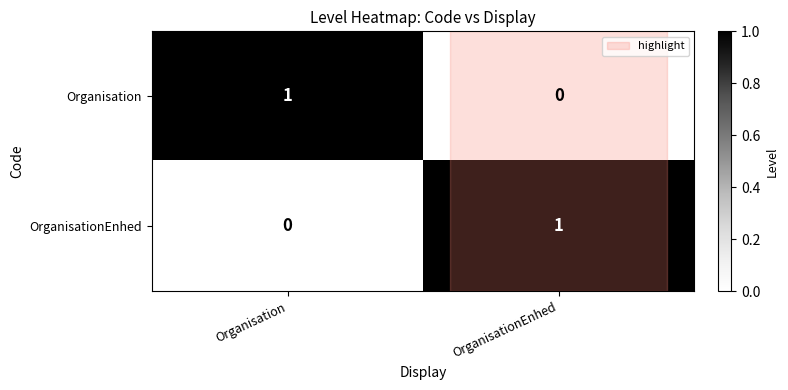

The value of Organisation at Organisation is 0. True or false?

False